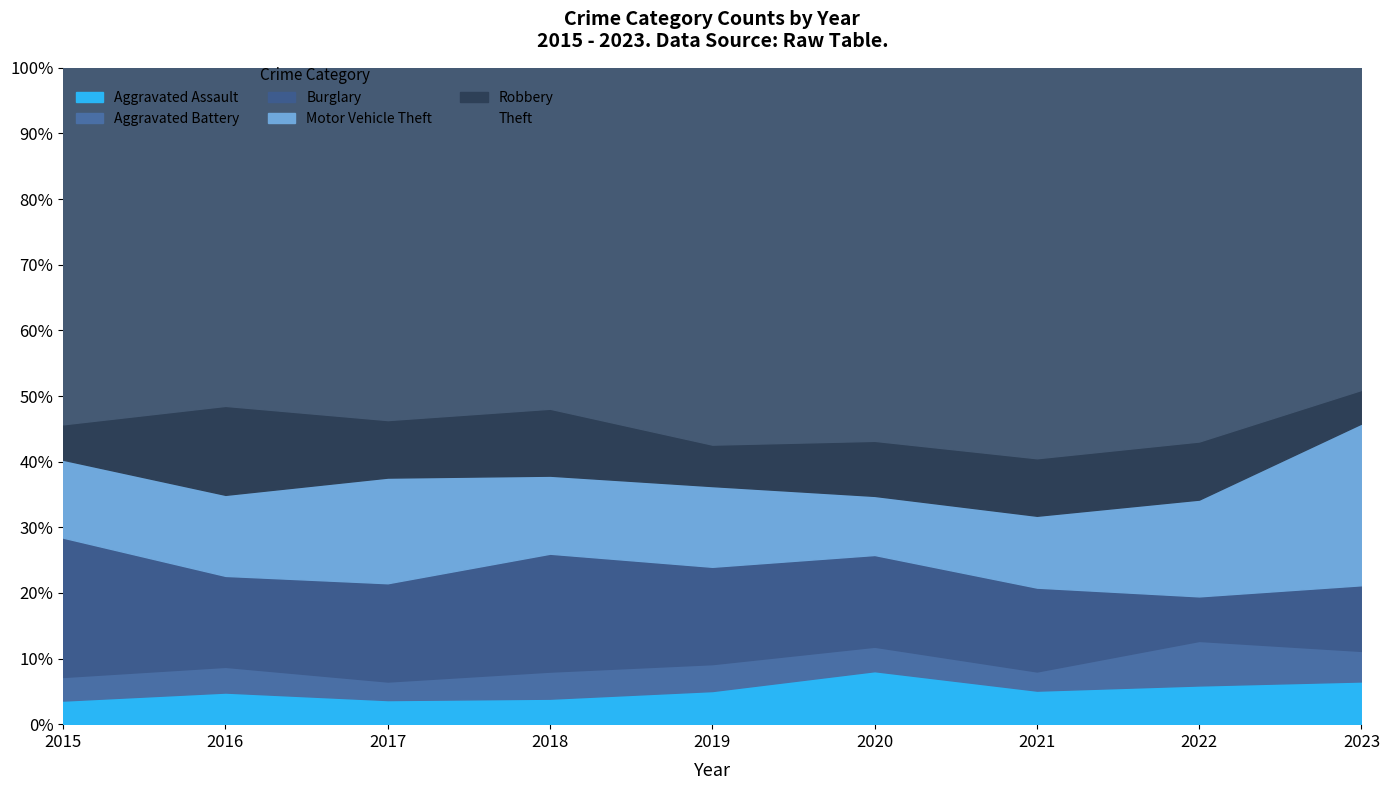

How many Aggravated Battery values are between 10 and 17?

6